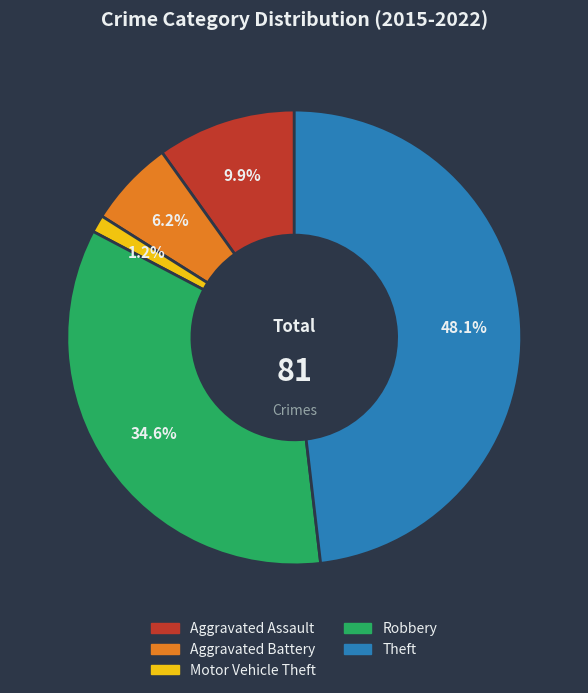

Is there any slice that represents more than half of the pie?

No